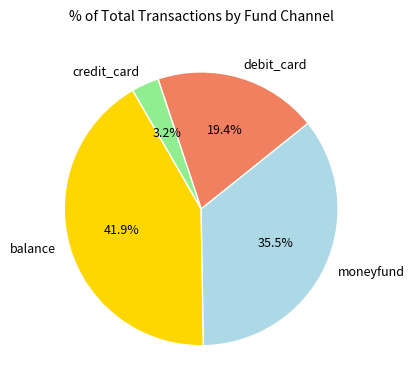

What percentage is NOT represented by balance?

58.1%